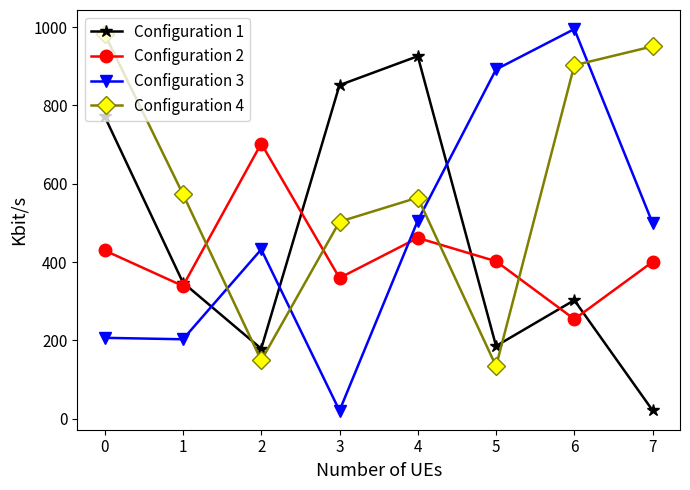

At which category does Configuration 4 reach its first local peak?

4